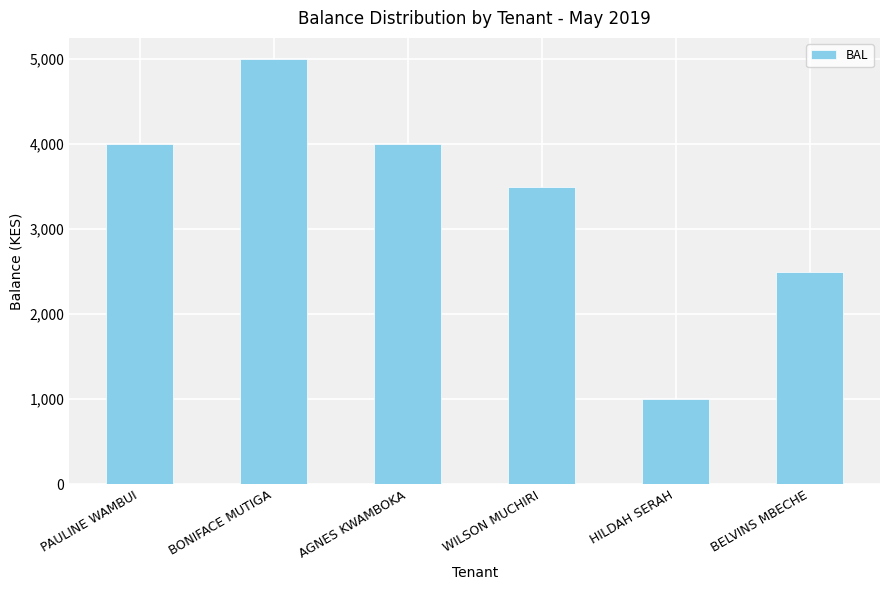

What is the maximum value shown in the chart?

5000